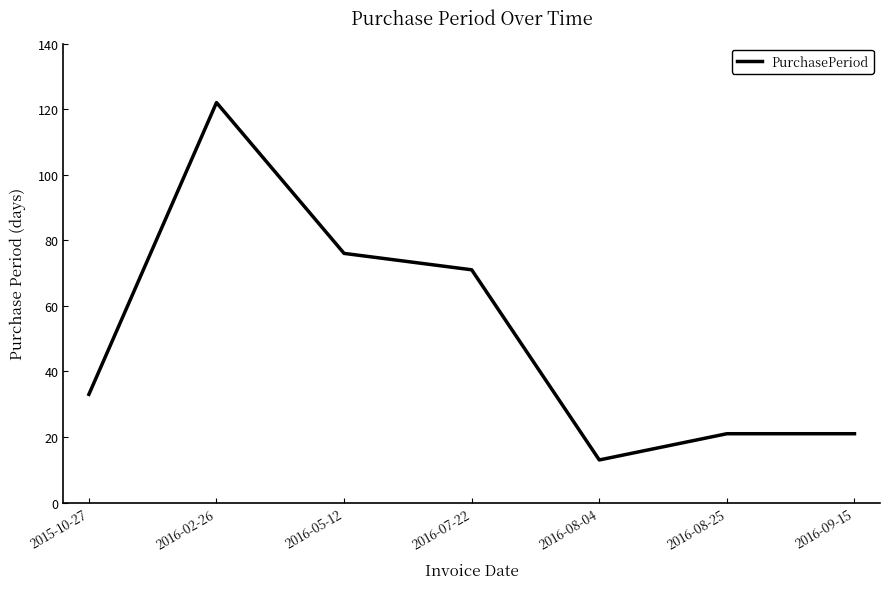

How many distinct data groups are displayed?

1